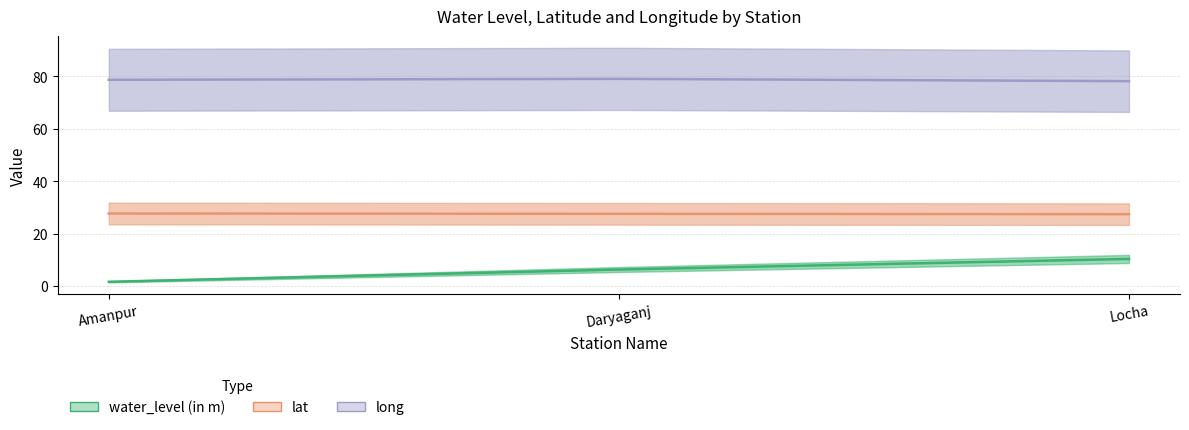

Which label corresponds to the smallest value in the chart?

Amanpur